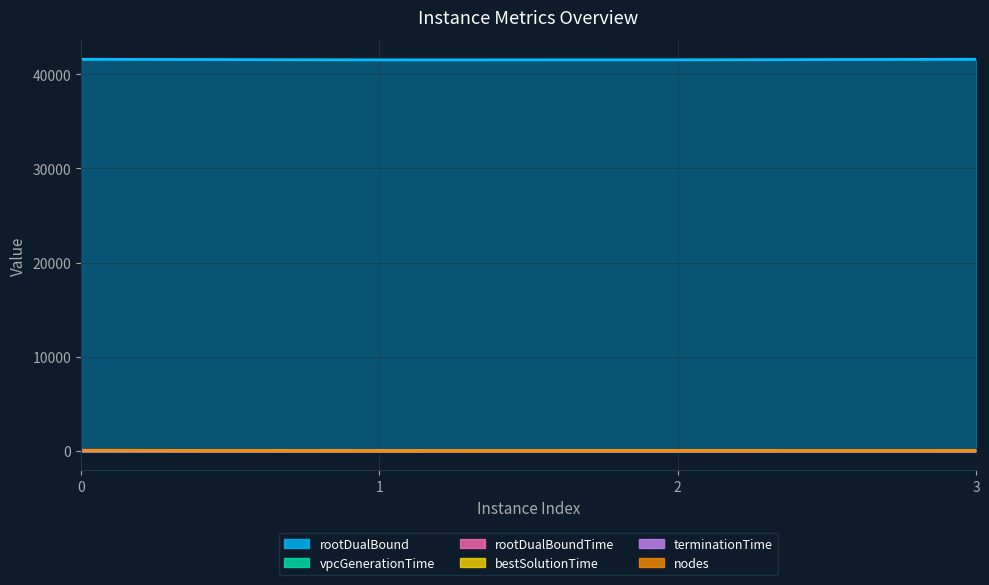

Which series changed the most between 1 and 3?

rootDualBound